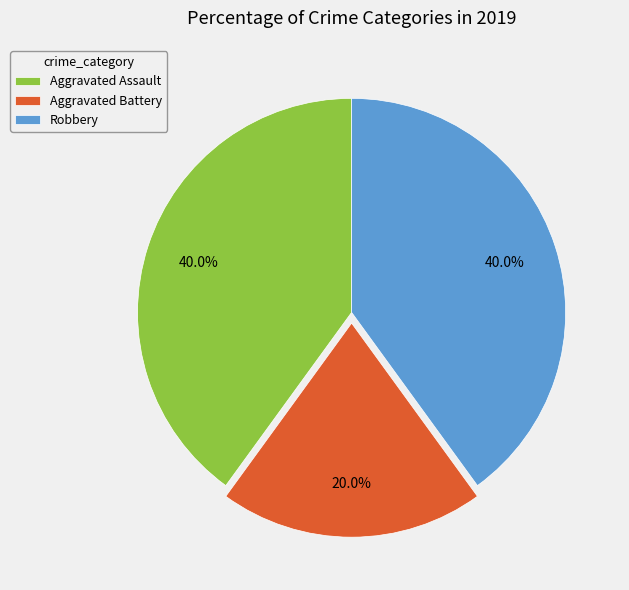

To the nearest percent, what is the difference between the Aggravated Assault and Aggravated Battery slice percentages?

20%